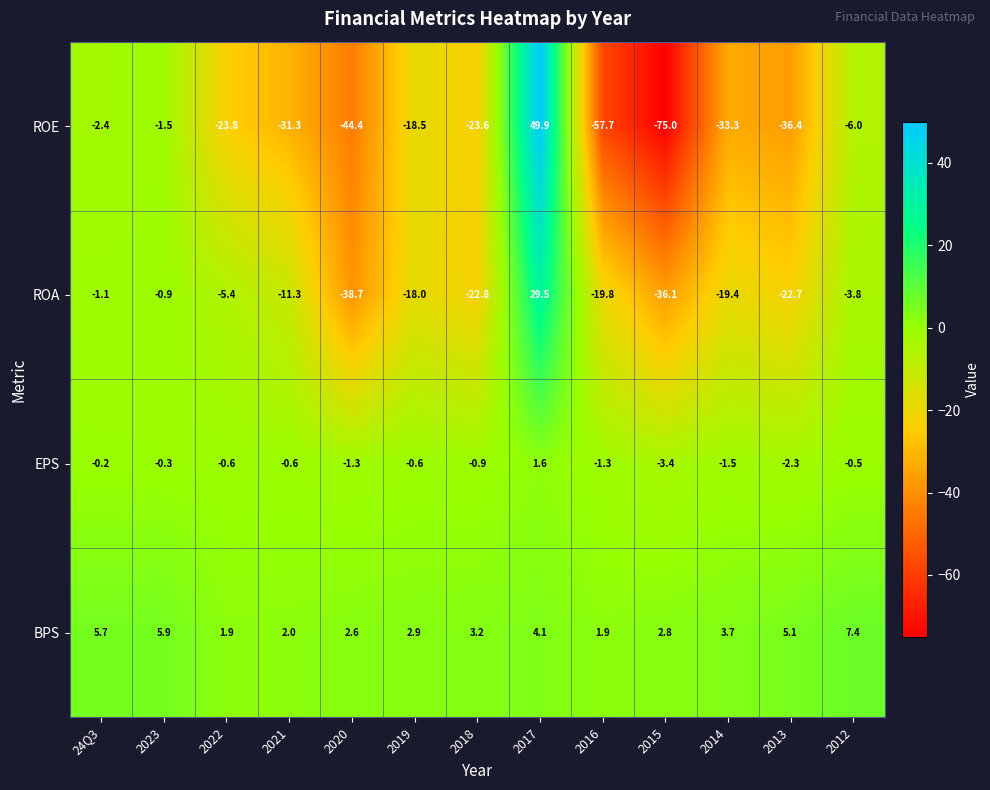

Which series has the widest spread of values?

ROE